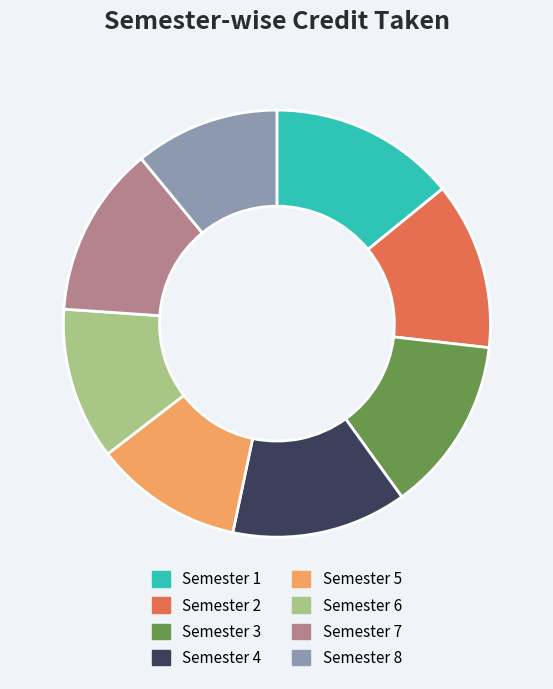

Between Semester 6 and Semester 3, which is larger?

Semester 3